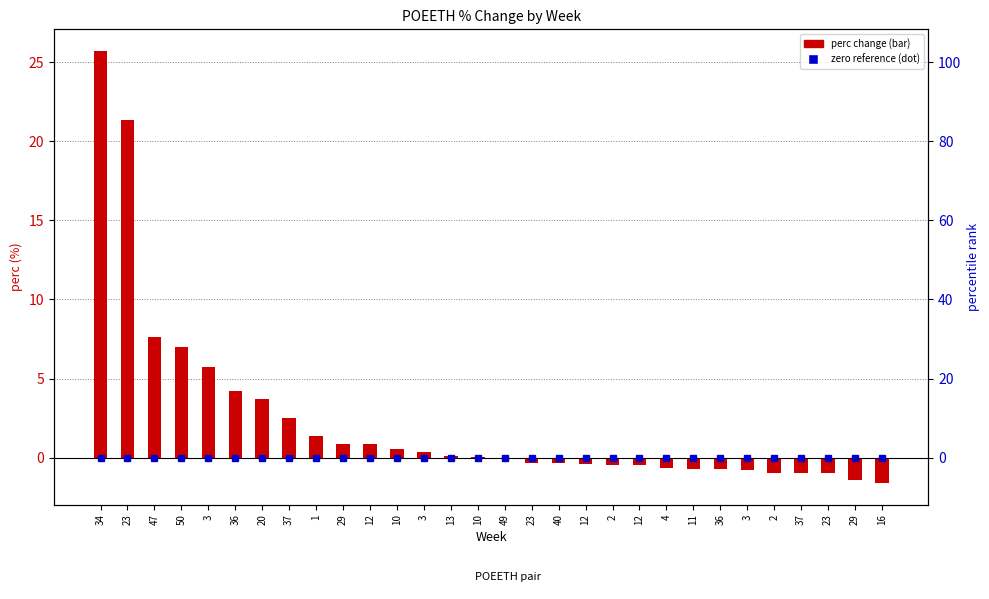

Between 12 and 37, which is larger?

12